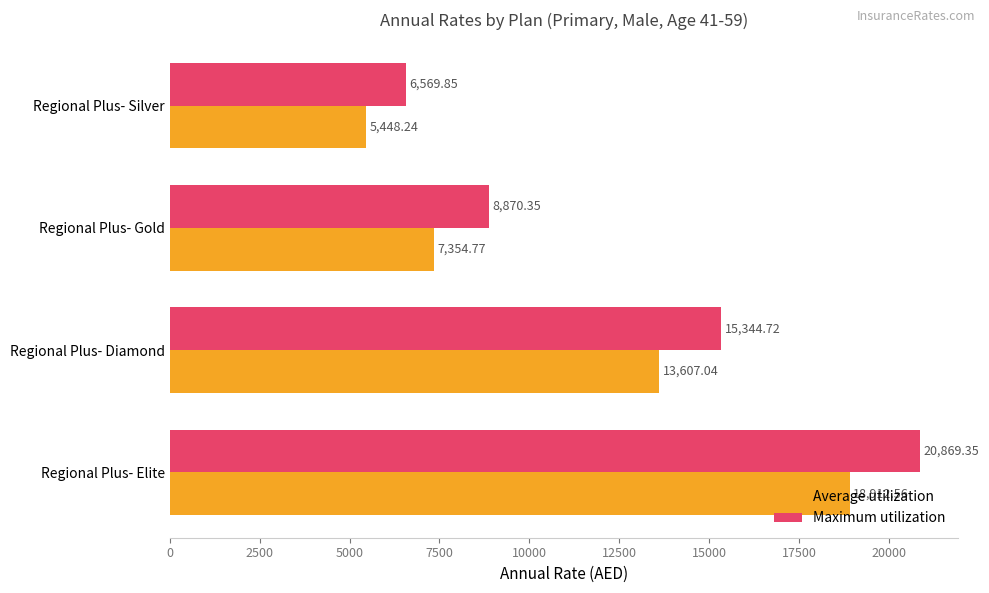

What is the sum of all Average utilization values?

45322.6